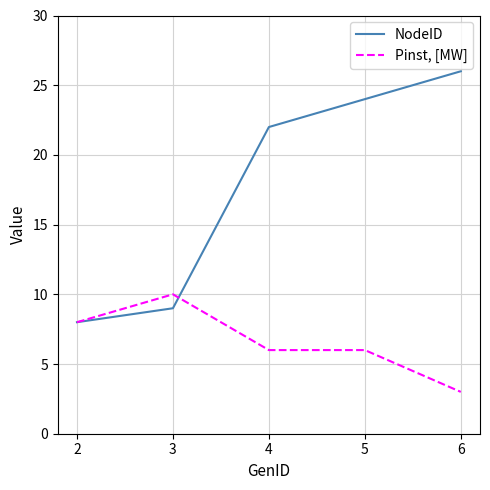

What is the minimum value shown in the chart?

3